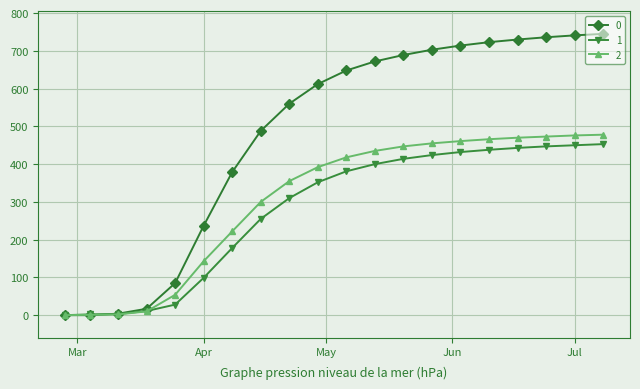

At how many categories does at least one series exceed 284?

14